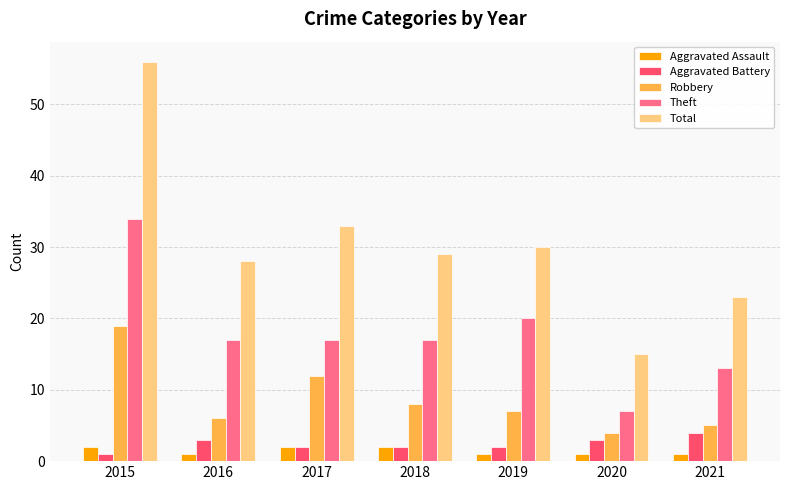

At which label does Aggravated Battery reach its peak?

2021